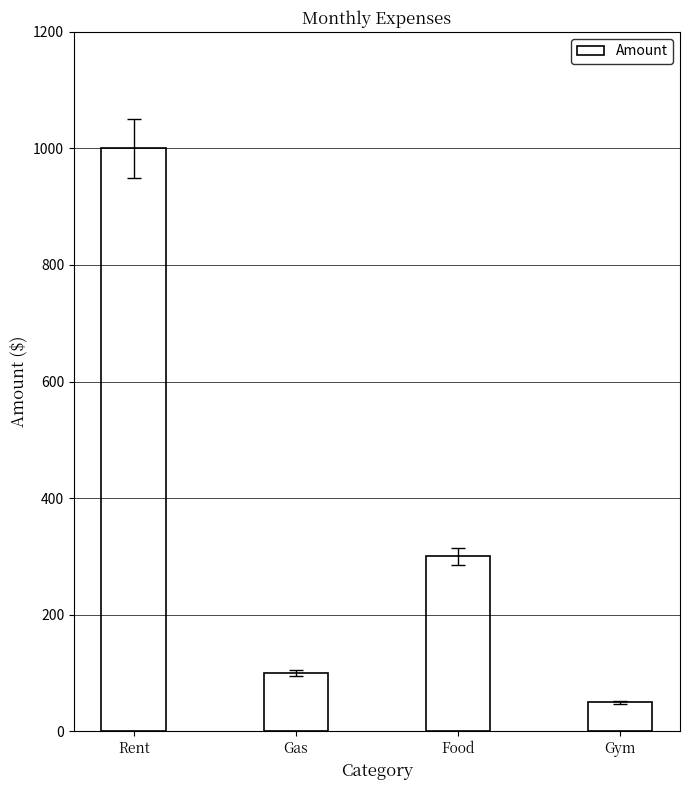

List the labels in order of value, smallest first.

Gym, Gas, Food, Rent